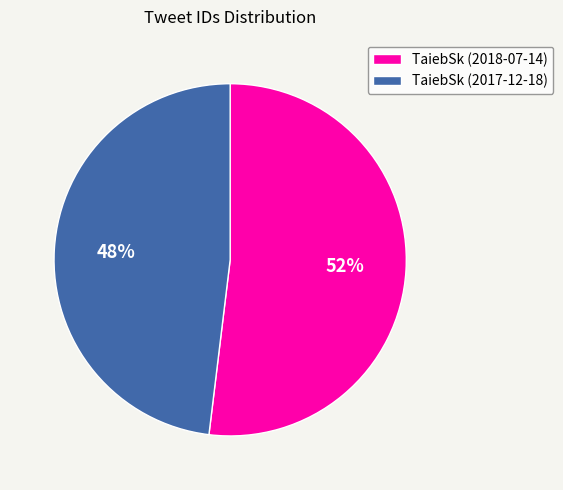

To the nearest percent, what is the combined percentage of TaiebSk (2017-12-18) and TaiebSk (2018-07-14)?

100%